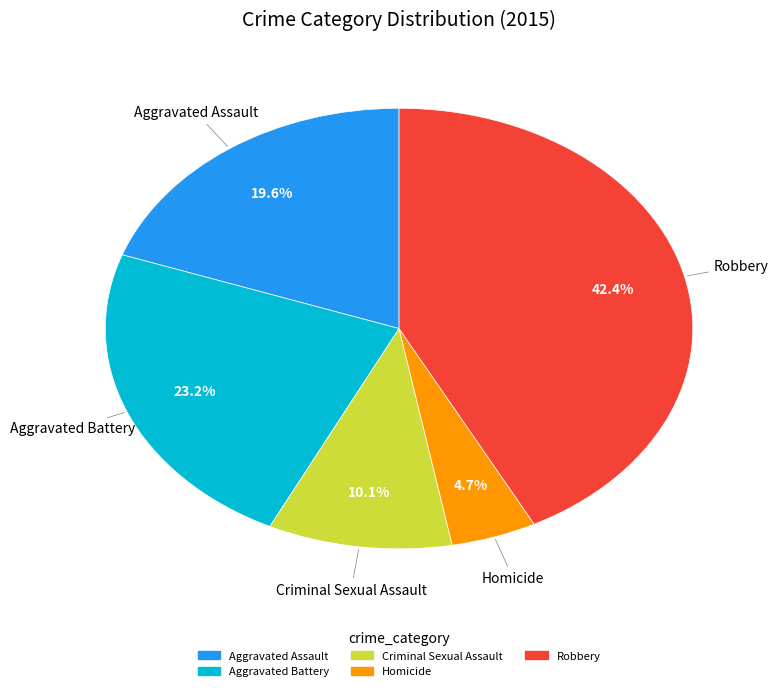

Is it true that Robbery is 53% of the pie?

False